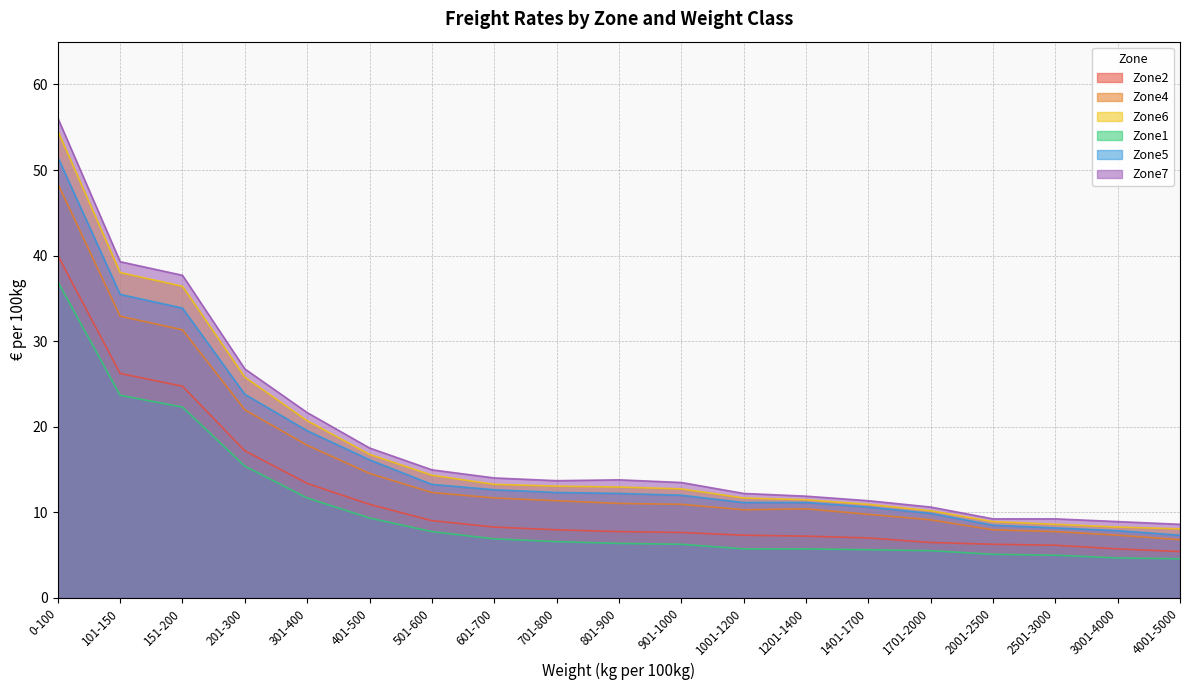

What is the difference between the second highest and minimum values in the Zone1 series?

19.1